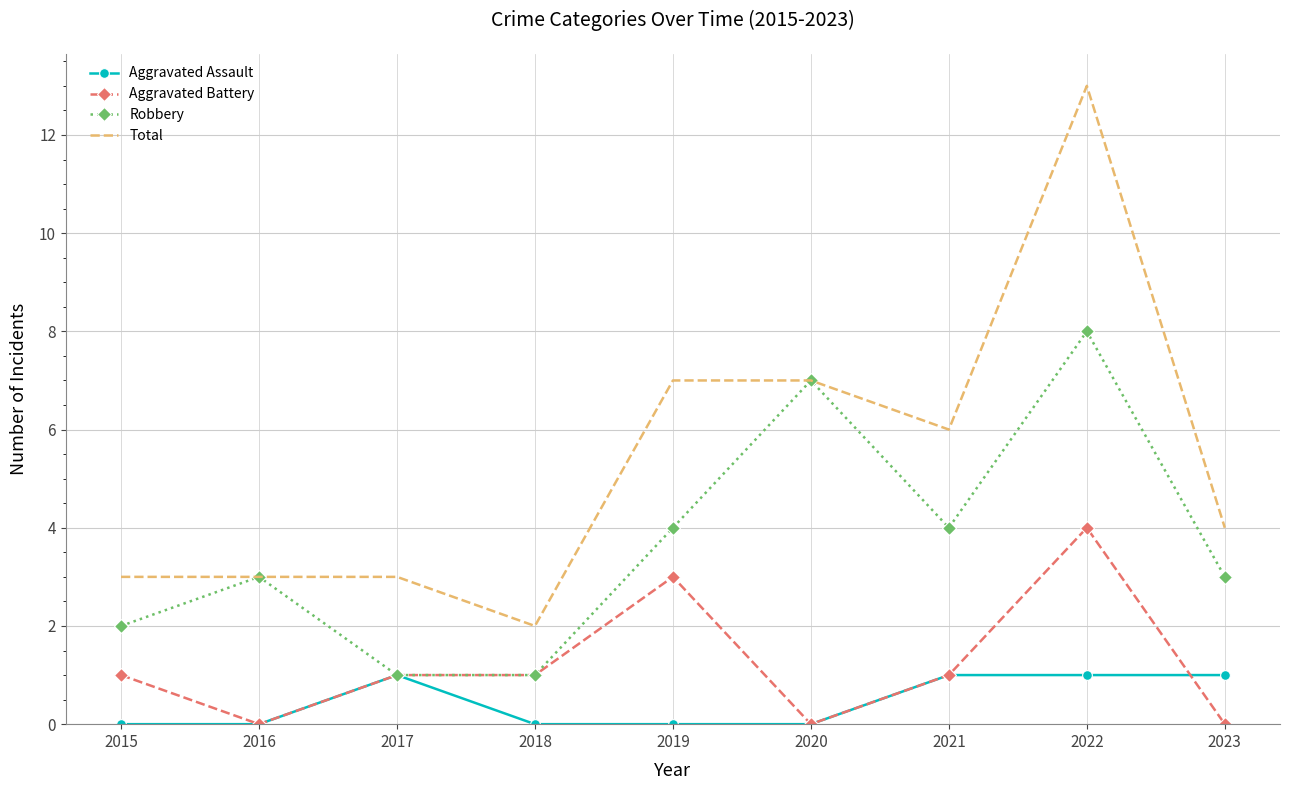

List the series in order of their peak value, lowest first.

Aggravated Assault, Aggravated Battery, Robbery, Total